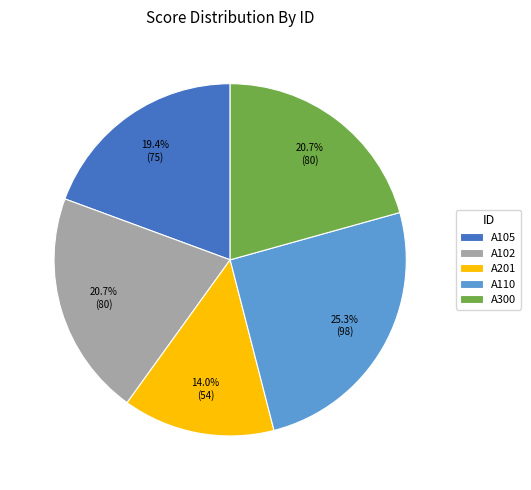

The A300 slice represents 21% of the pie. True or false?

True